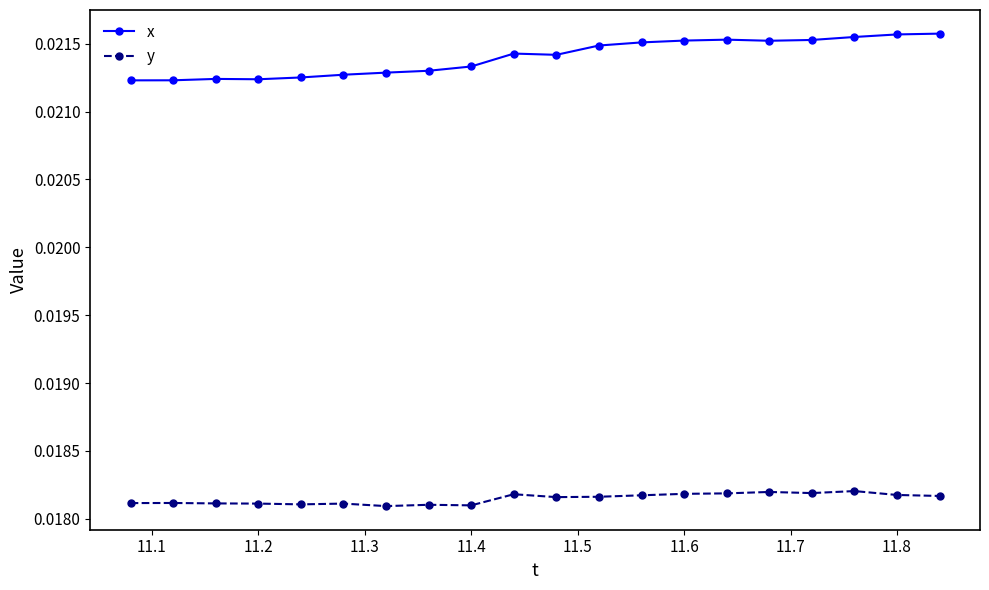

True or false: y and x intersect in this chart.

False